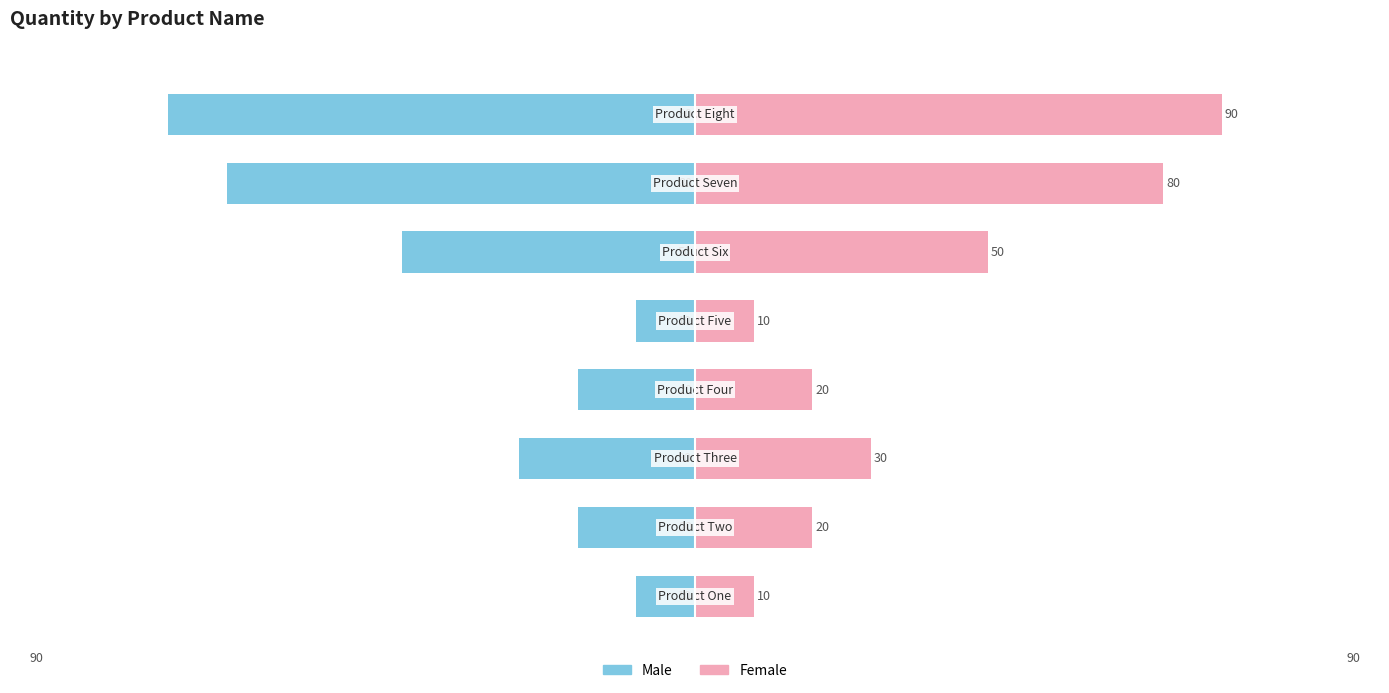

Reading right to left, extract all data points from this chart.

Male: 7=-90	6=-80	5=-50	4=-10	3=-20	2=-30	1=-20	0=-10
Female: 7=90	6=80	5=50	4=10	3=20	2=30	1=20	0=10